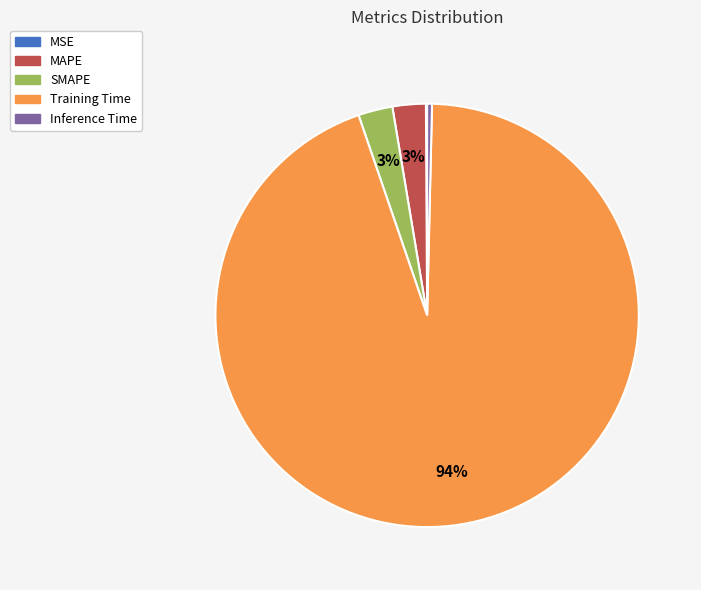

To the nearest percent, what is the average slice percentage?

20%